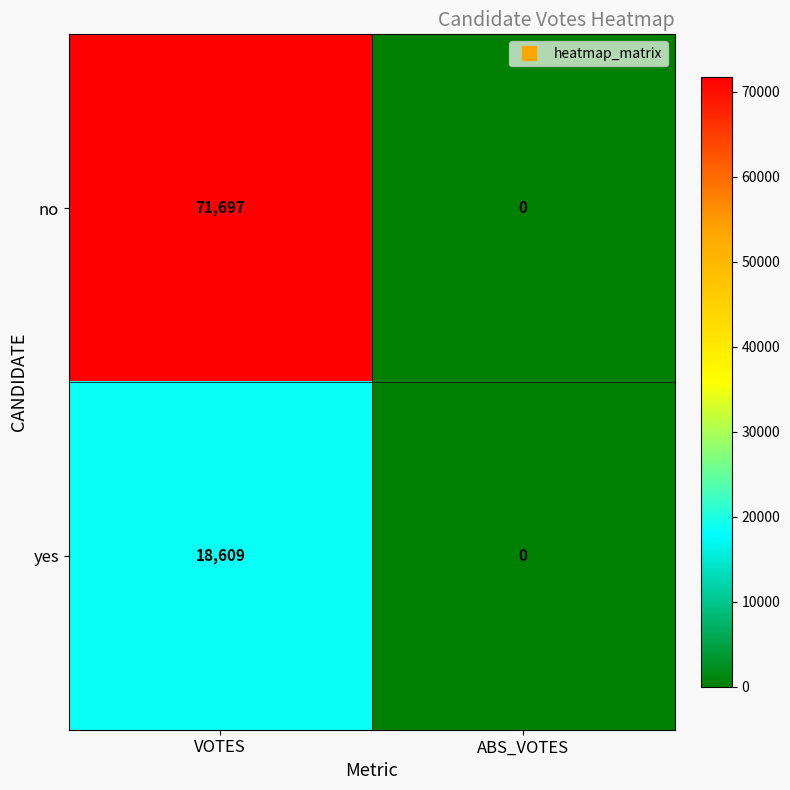

Which series has the widest spread of values?

no